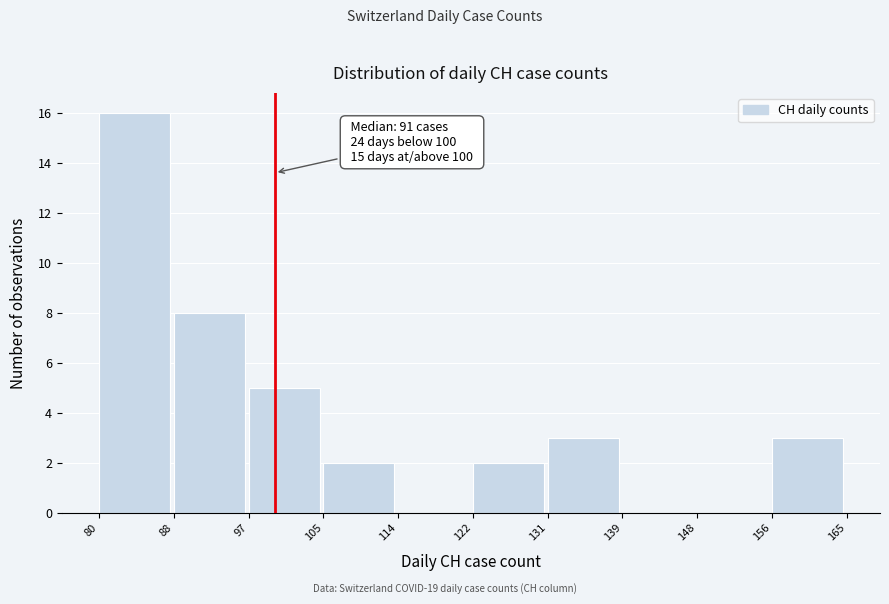

Which range on the x-axis has the tallest bar?

80 to 88